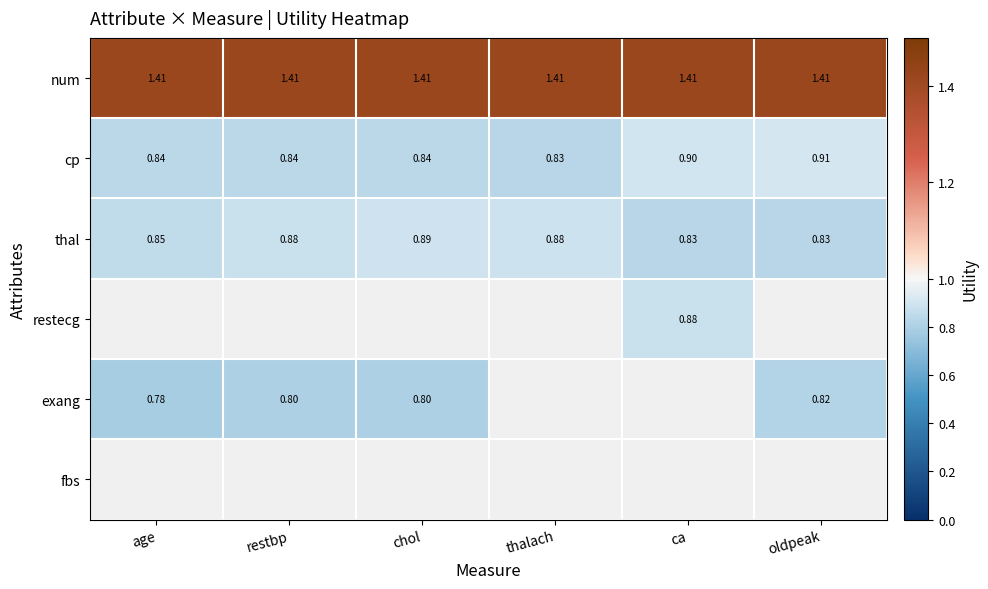

Which series has the widest spread of values?

cp